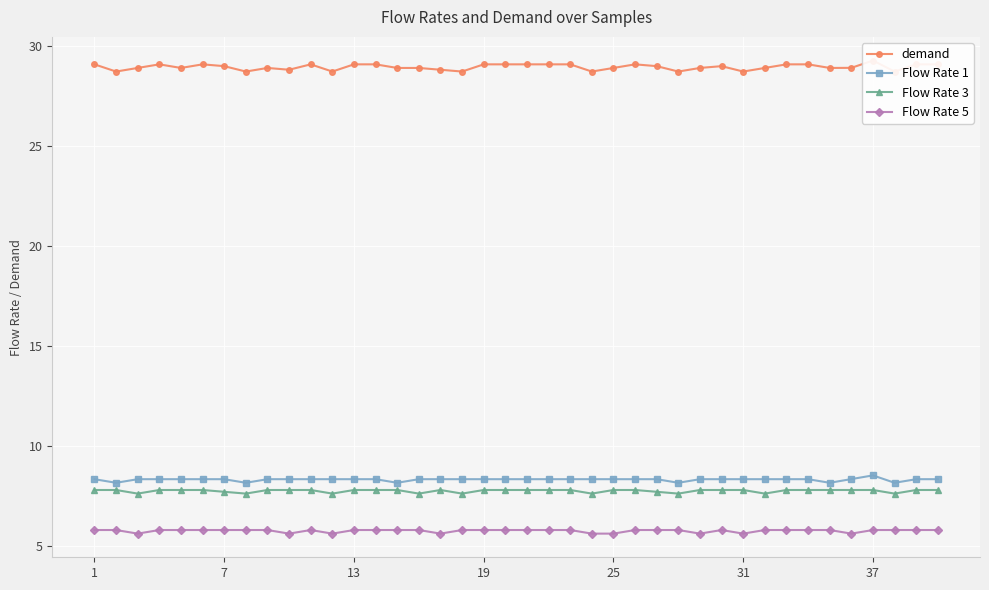

True or false: Flow Rate 1 has more than 0 points higher than both neighbors.

True